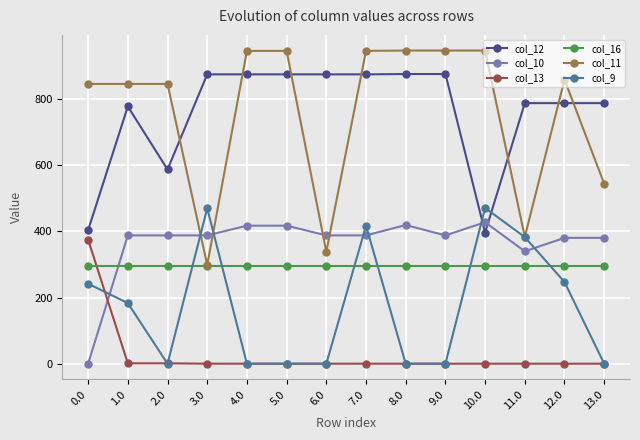

The col_9 series shows 0.0 at 13.0. True or false?

True